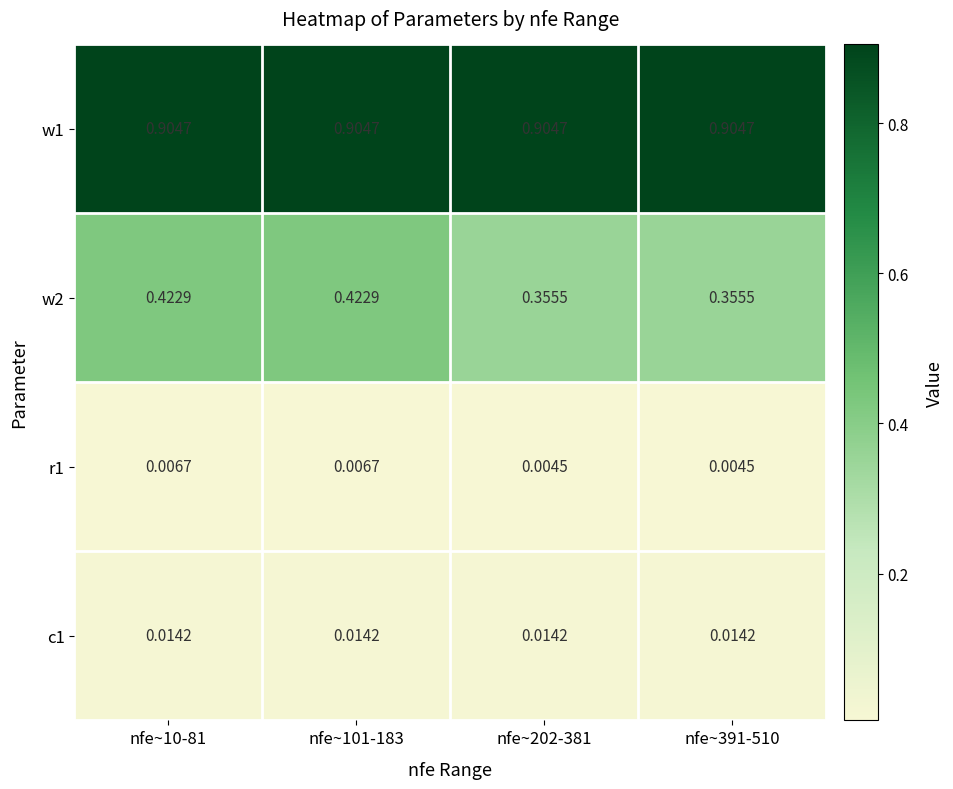

Is the value of c1 at nfe~10-81 greater than the value of w1 at nfe~101-183?

No